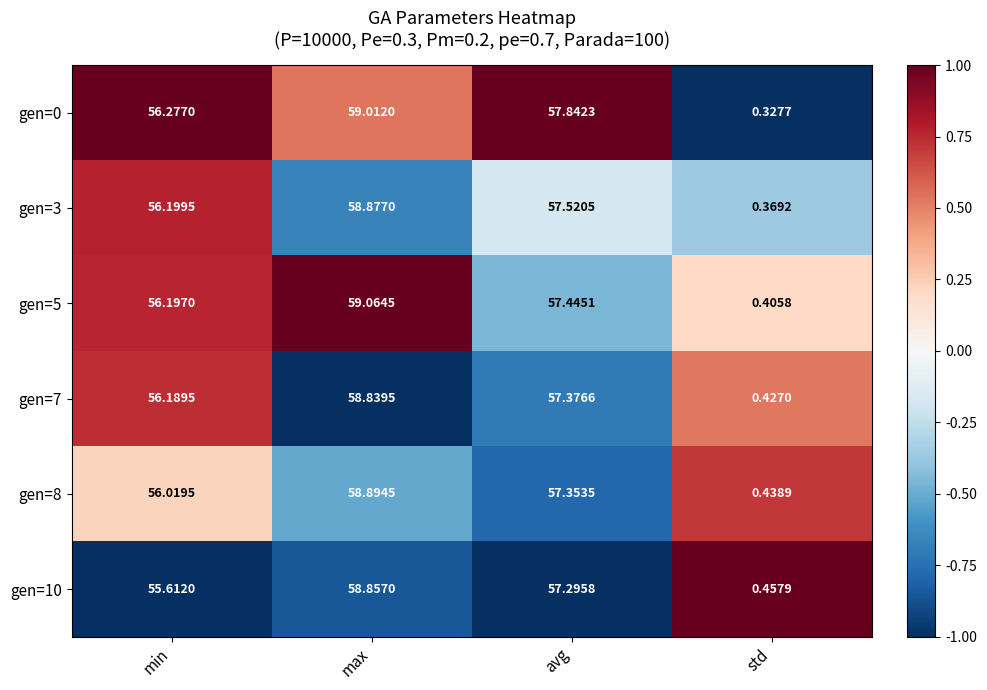

Count the number of data series in this chart.

6